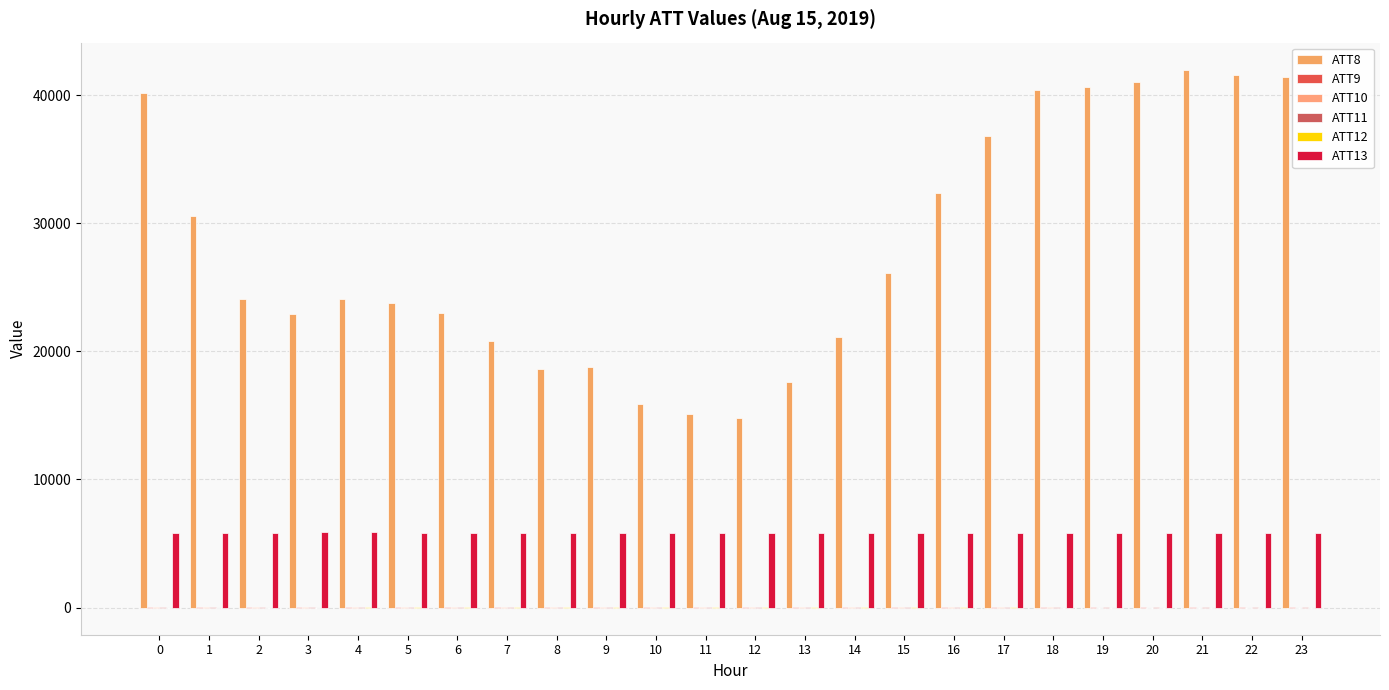

List the series in order of their peak value, lowest first.

ATT12, ATT10, ATT11, ATT9, ATT13, ATT8